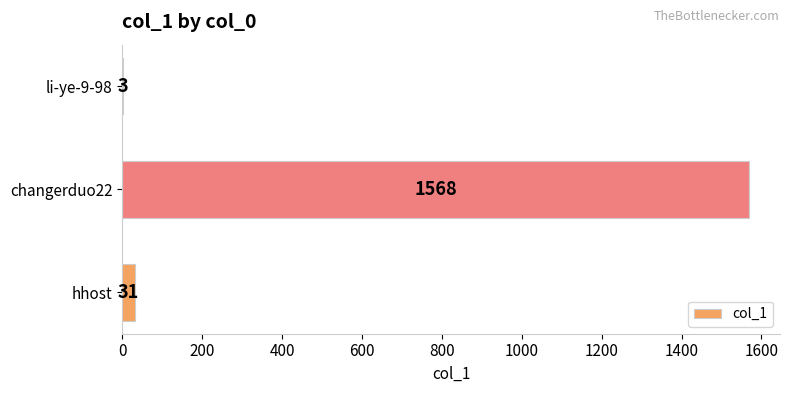

Where is the data nearest to the value 785?

hhost